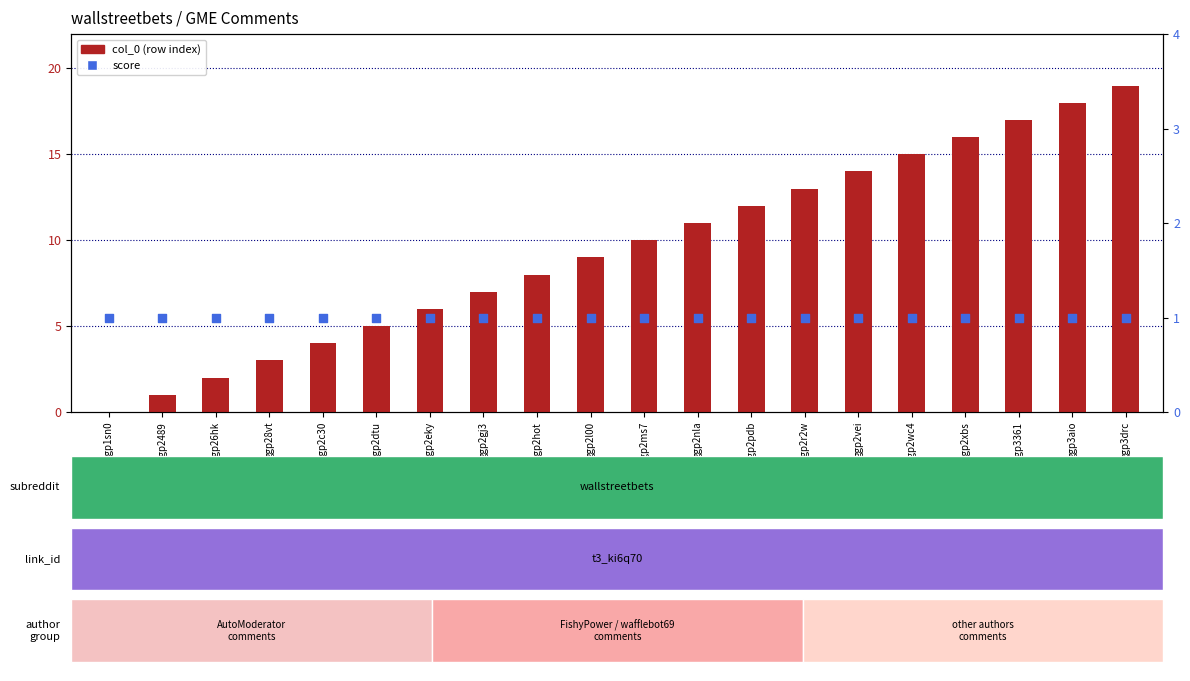

Which series has the largest total across all categories?

col_0 (row index)